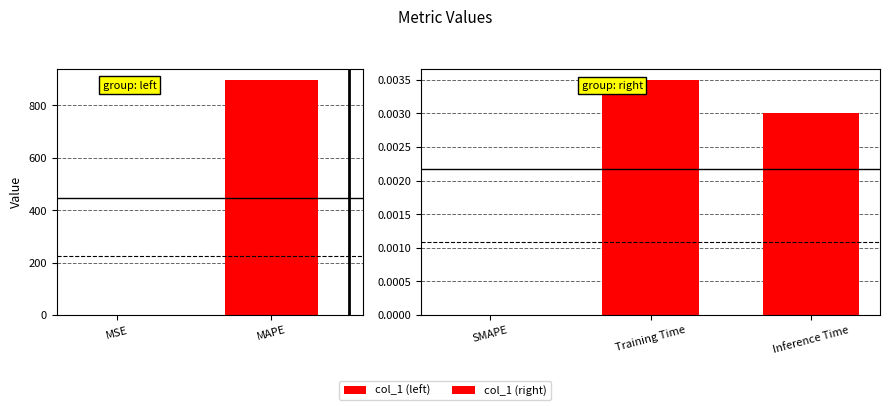

List the labels in order of value, smallest first.

SMAPE, Inference Time, Training Time, MSE, MAPE